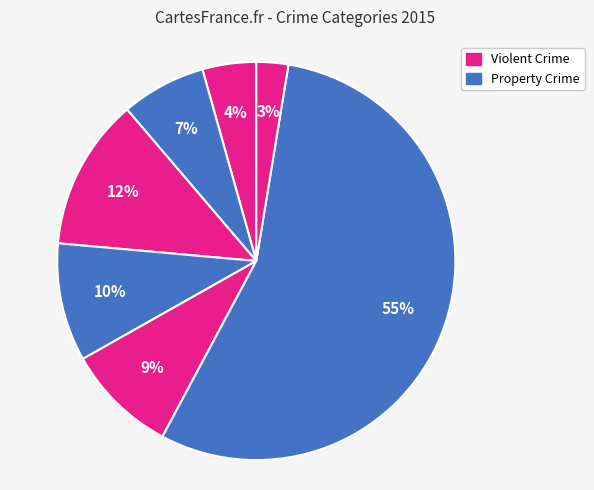

How many segments does this pie chart have?

7